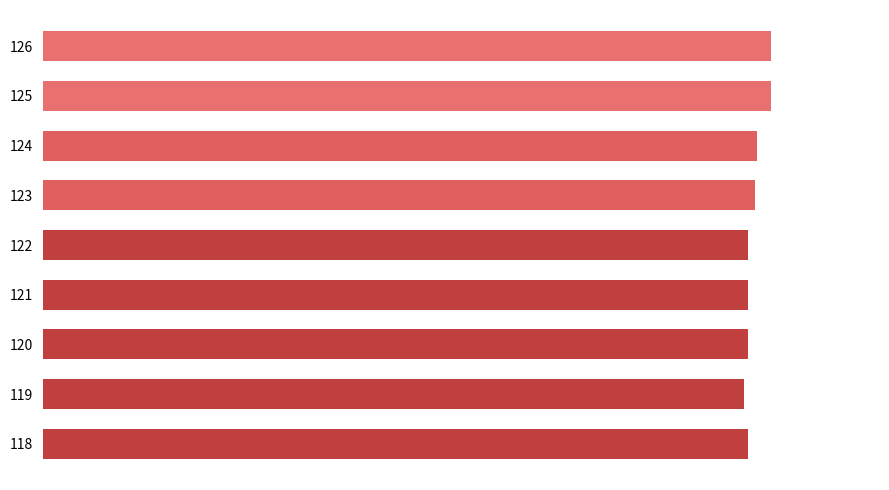

List the labels in order of value, largest first.

126, 125, 124, 123, 122, 121, 120, 118, 119